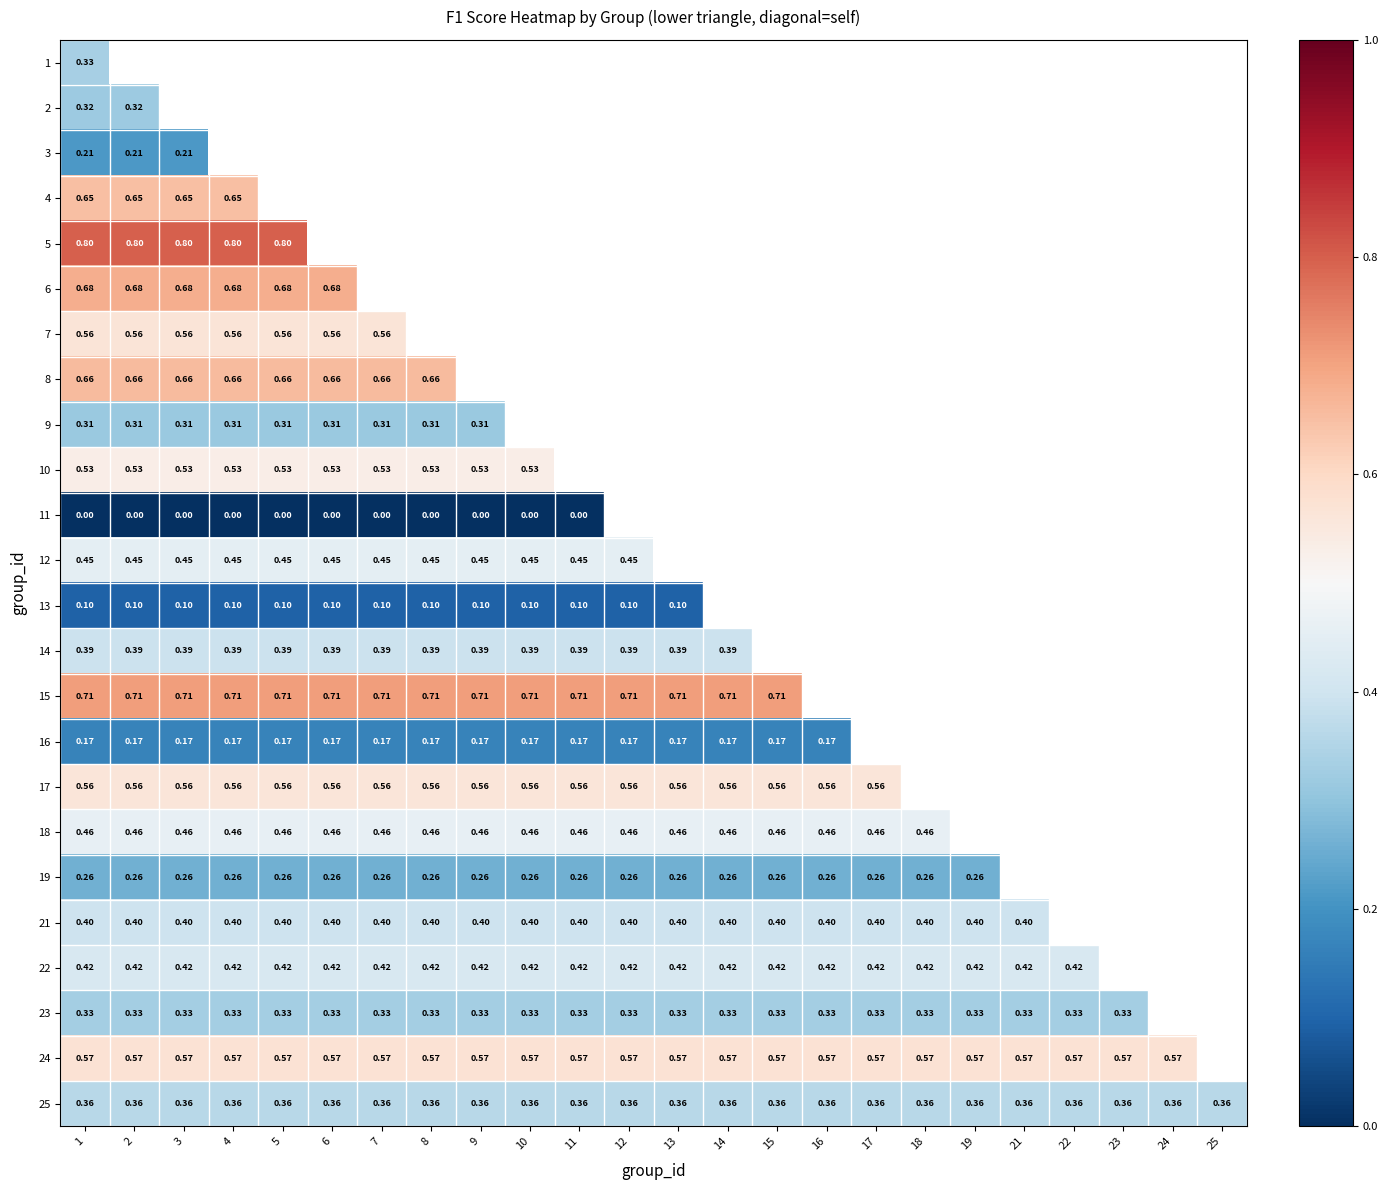

Is the value of 17 at 13 greater than the value of 21 at 11?

Yes